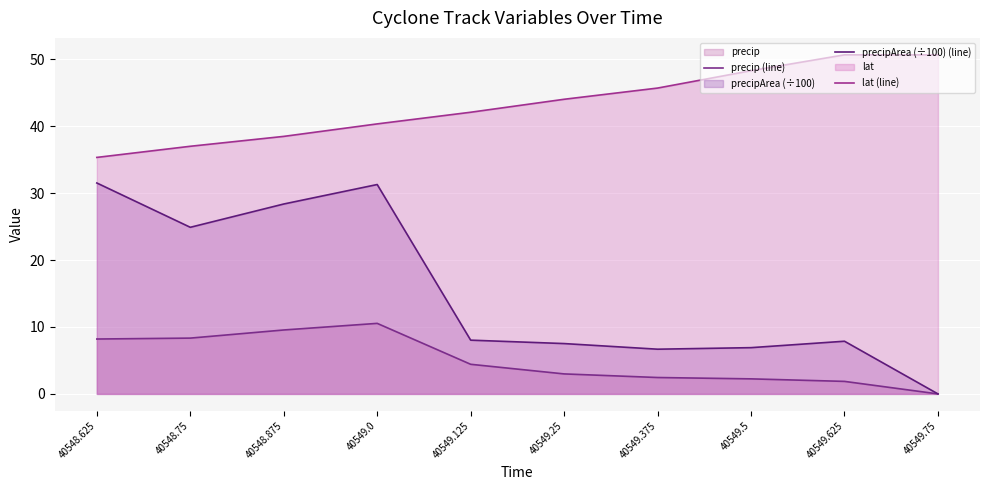

At which category is the sum across all series the highest?

40549.0